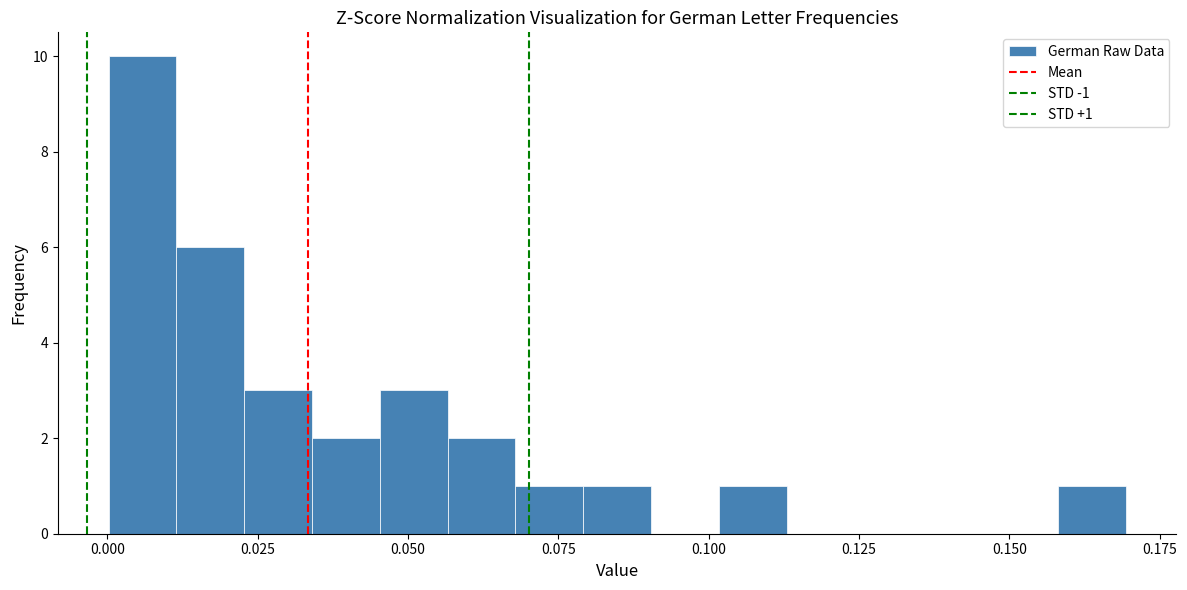

Read against the x-axis, roughly where is the centre of the tallest bar?

0.005